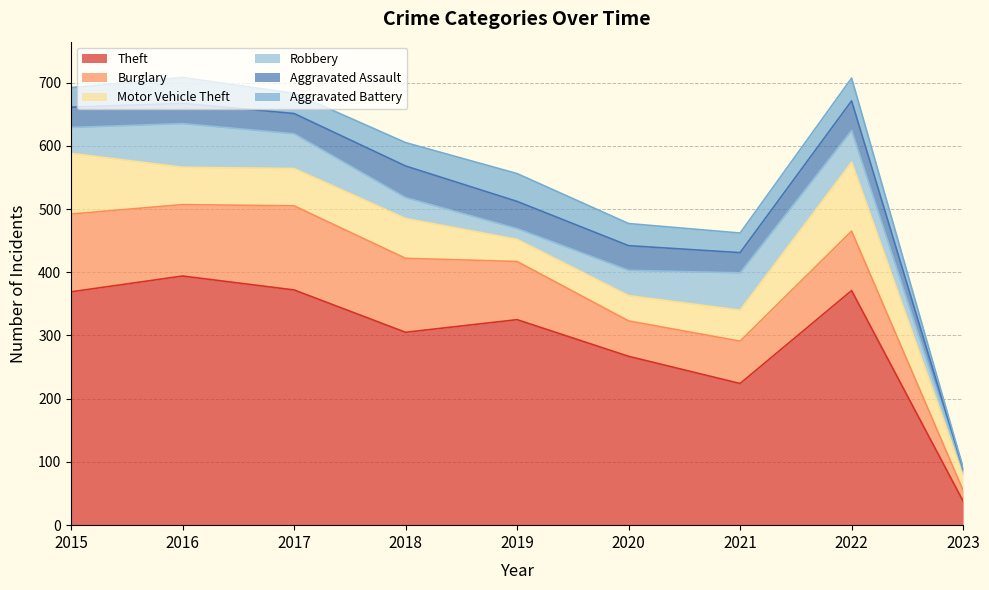

Which has a higher value, 2019 or 2022?

2022